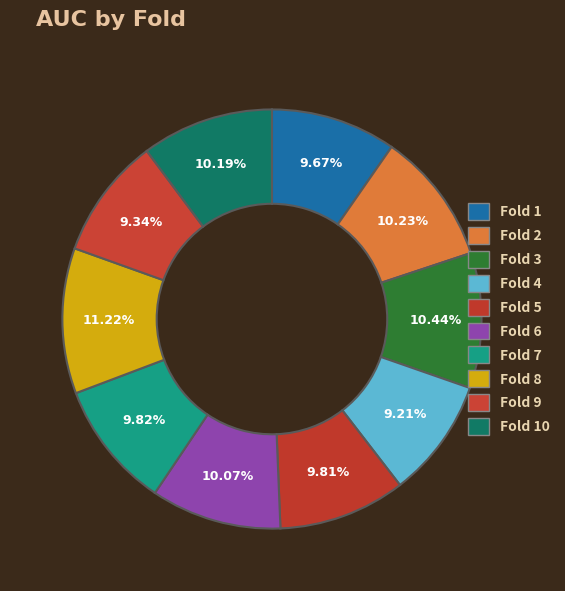

How many slices are in this pie chart?

10